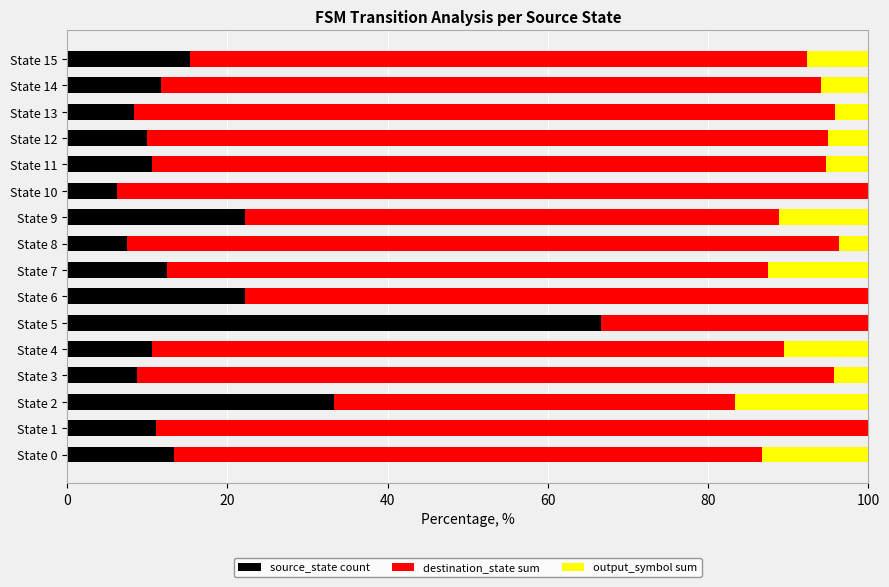

At which label does source_state count reach its peak?

State 5